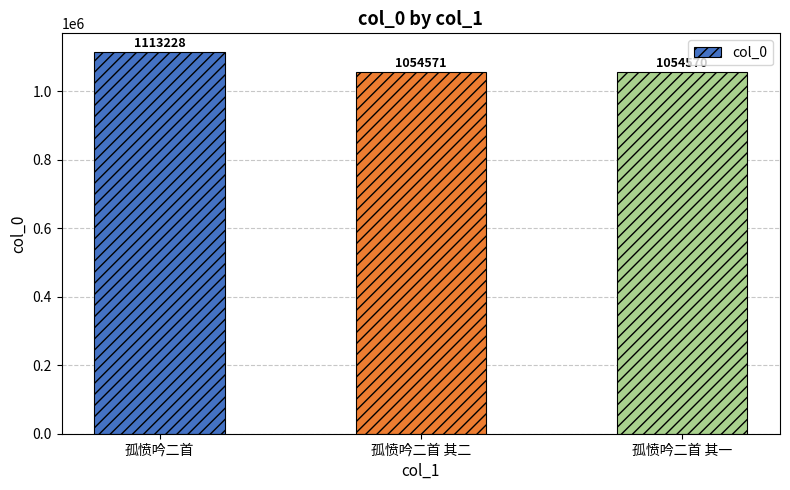

What is the difference between the maximum and minimum values?

58658